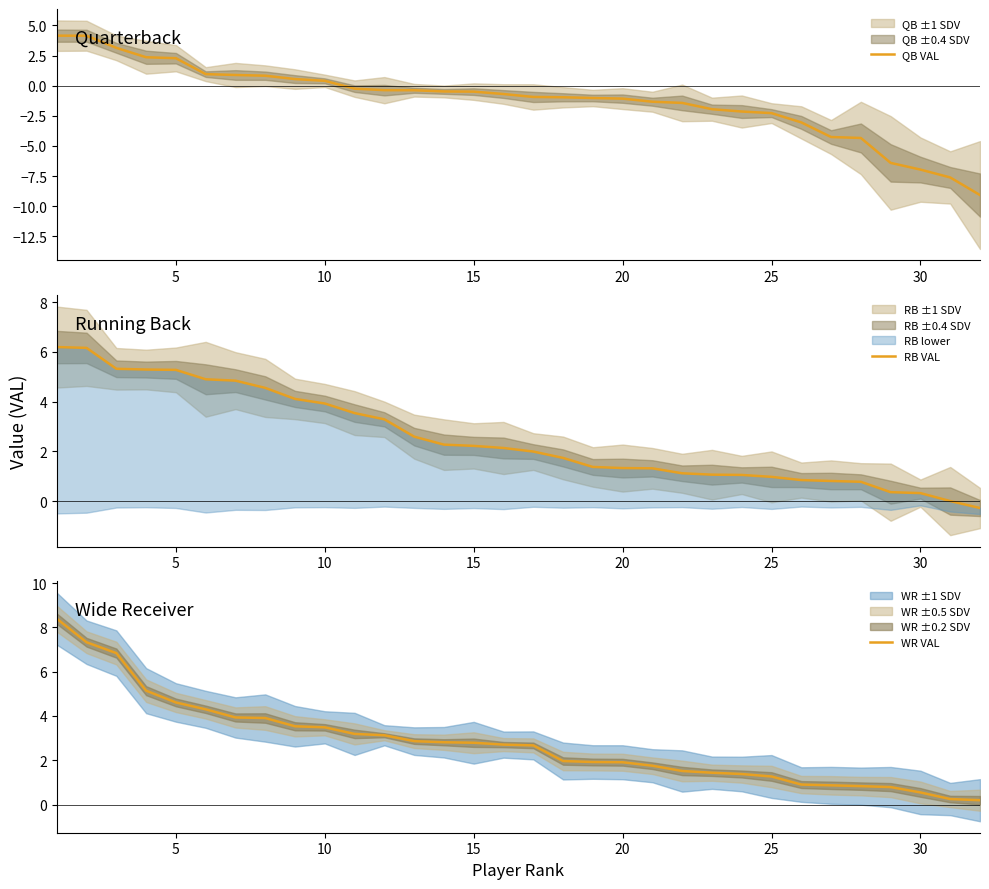

How many lines are shown in the chart?

3